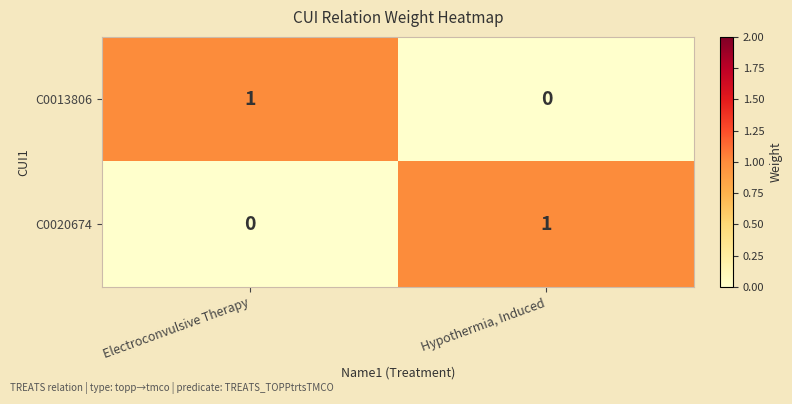

Rank the series at Electroconvulsive Therapy from lowest to highest value.

C0020674, C0013806